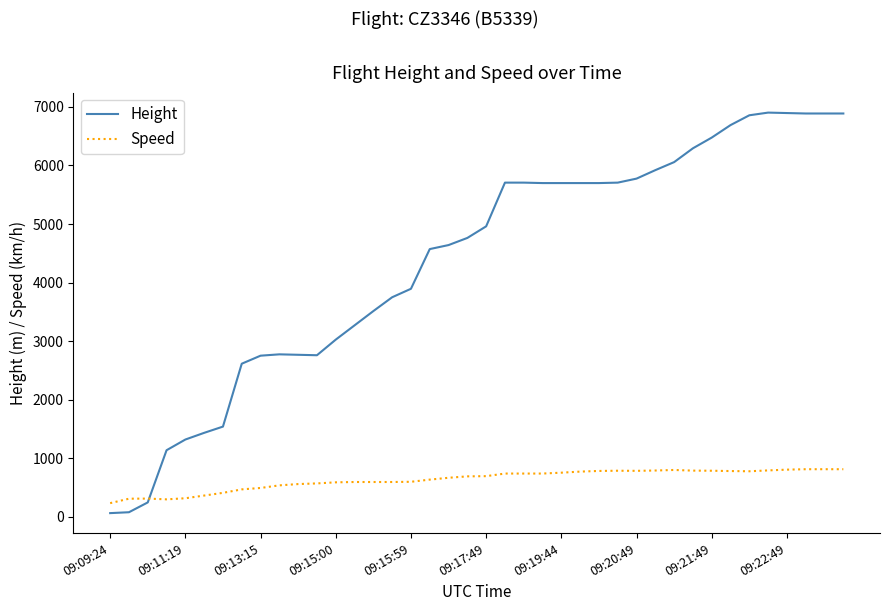

List the series in order of their overall mean, lowest first.

Speed, Height